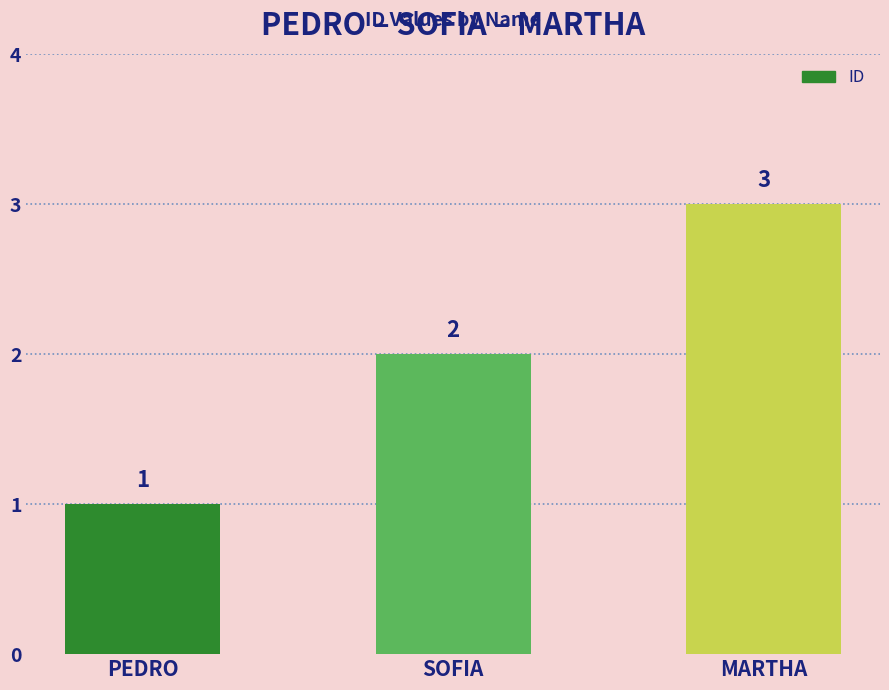

Read the value at MARTHA.

3